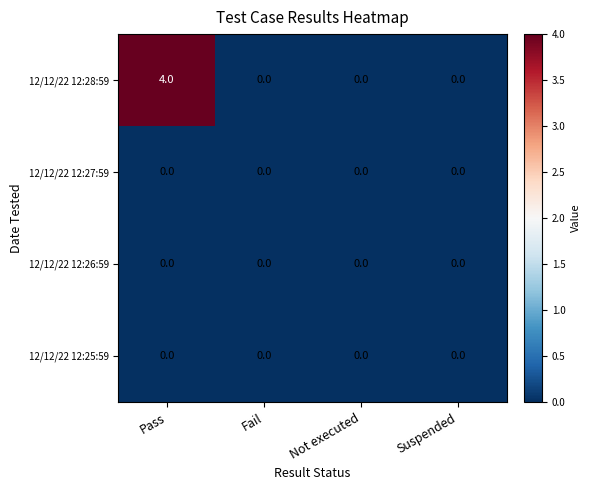

Is it true that 12/12/22 12:27:59 equals 0 at Pass?

True